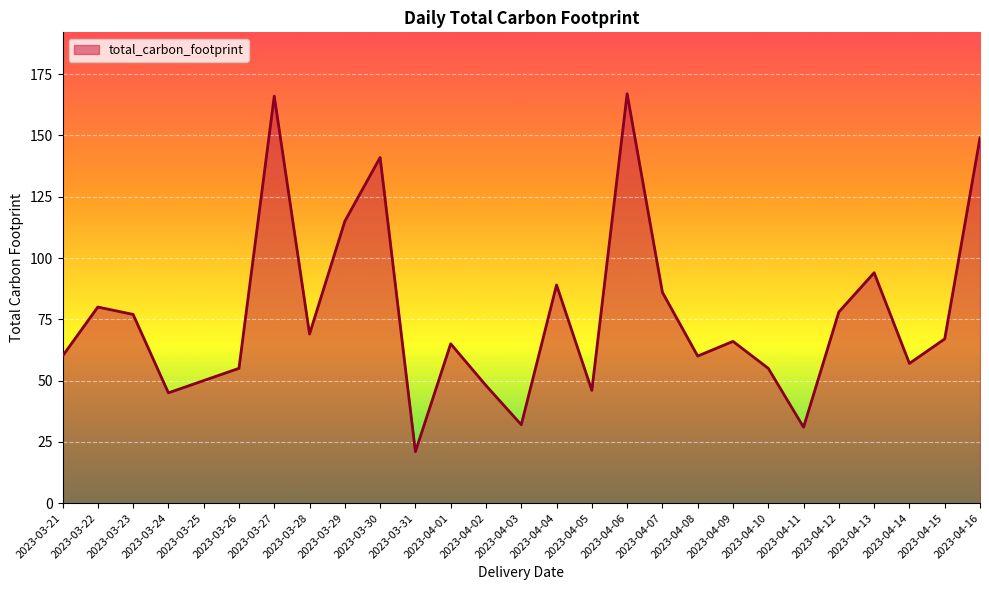

Does the chart have visible grid lines?

Yes